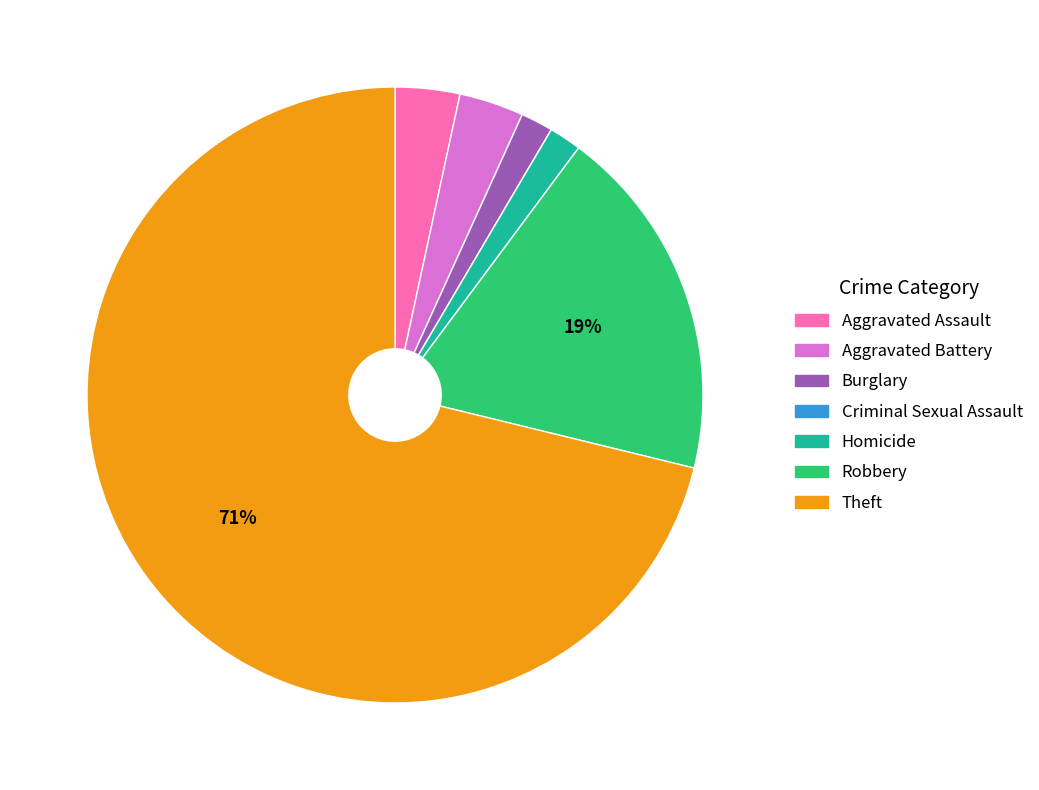

What is the largest slice in the pie chart?

Theft